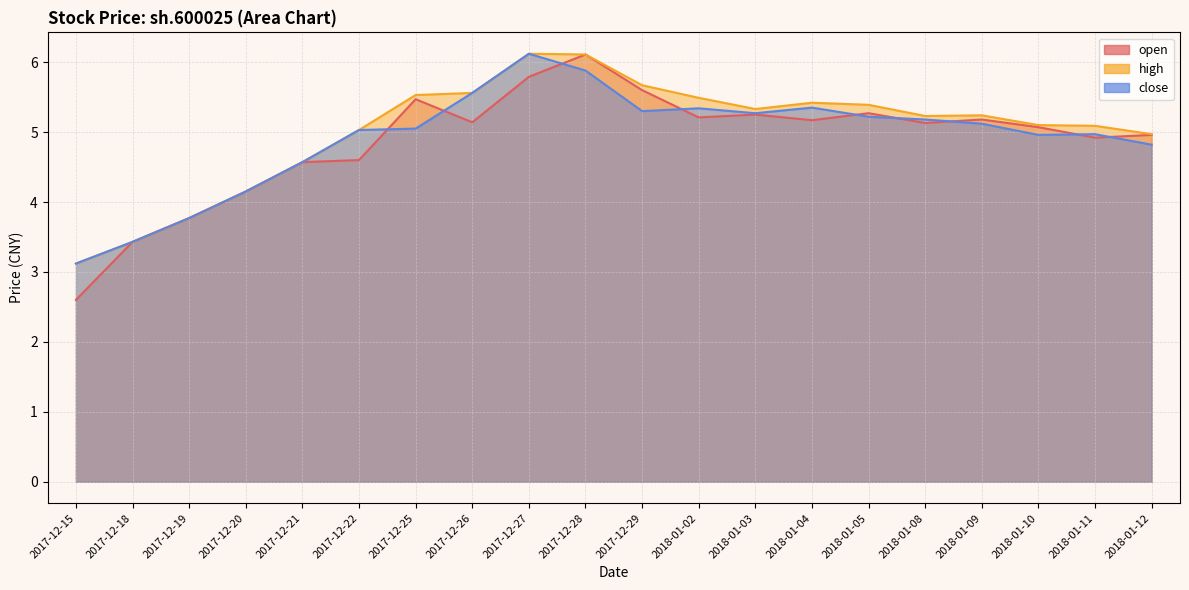

True or false: high has more than 2 interior local peaks.

True